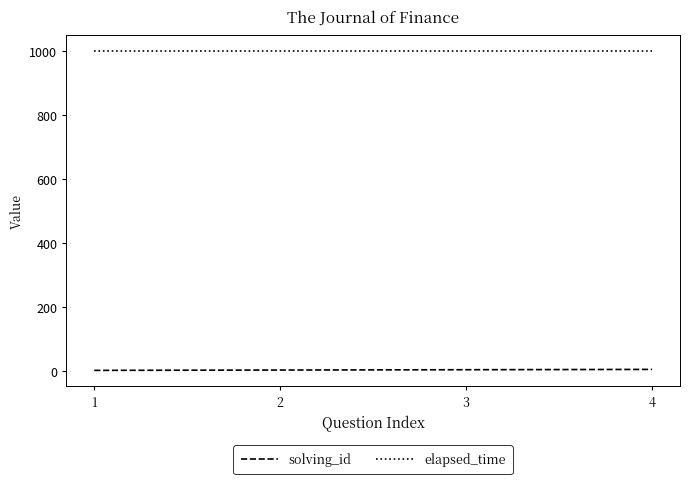

Rank the series by their maximum value, from highest to lowest.

elapsed_time, solving_id